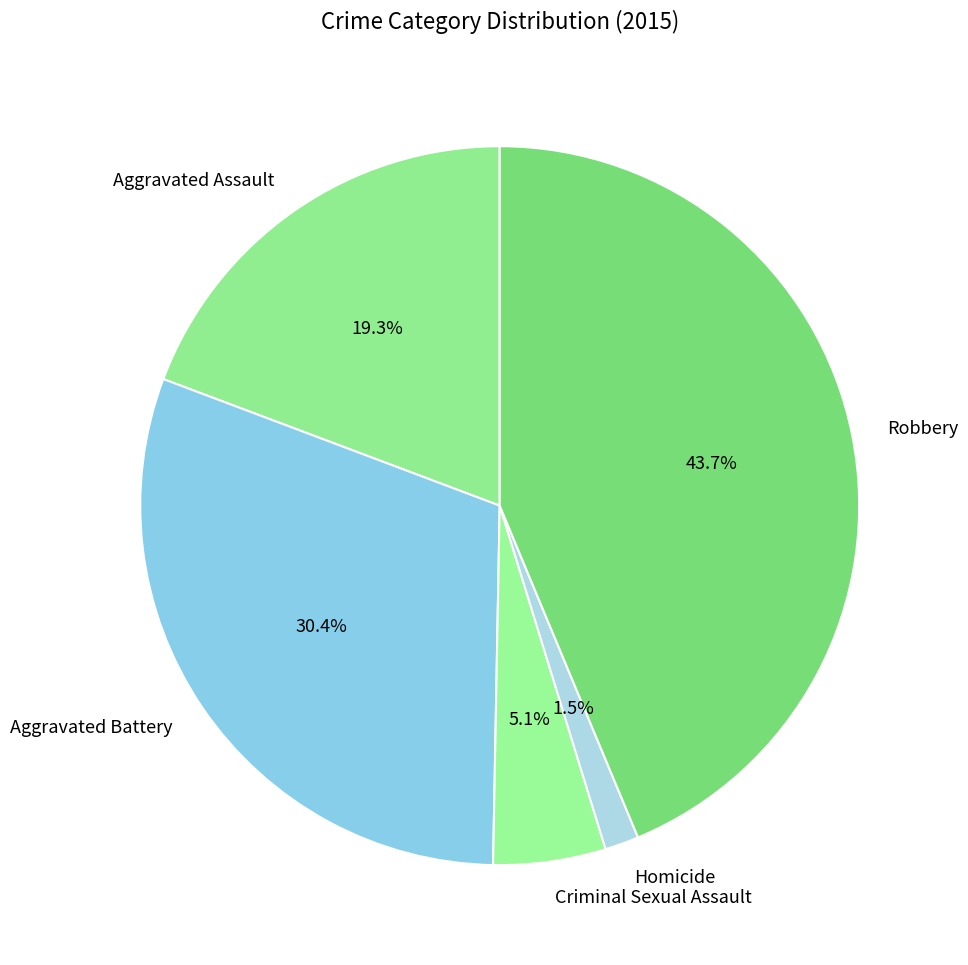

True or false: Criminal Sexual Assault accounts for 13% of the total.

False